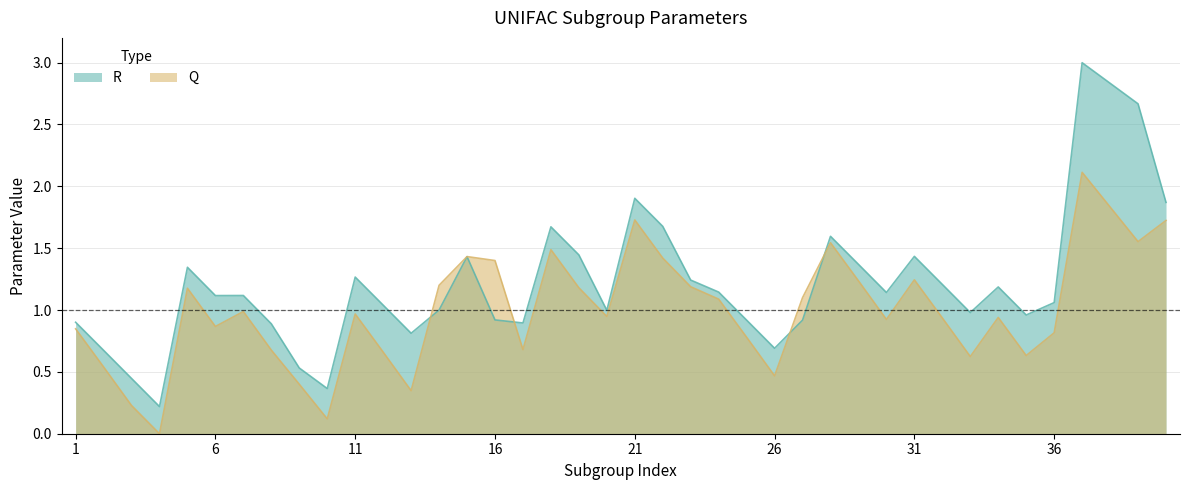

What is the value of the R point at the 40th from the left?

1.9